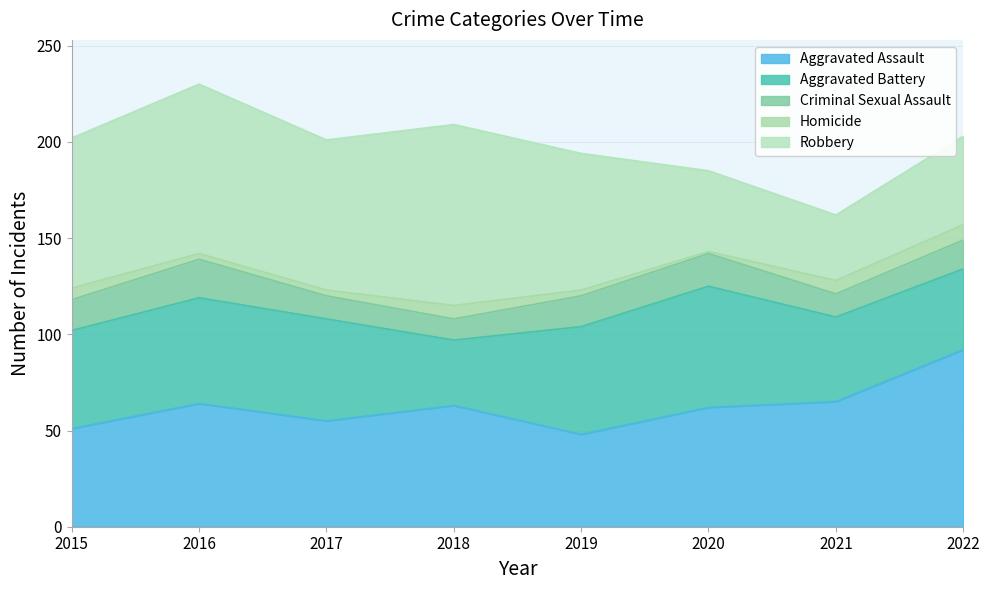

At which category is the sum across all series the highest?

2016